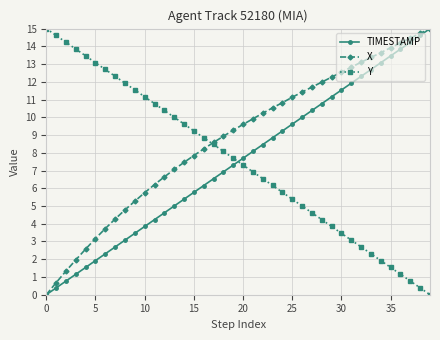

Which series has the largest total across all categories?

X